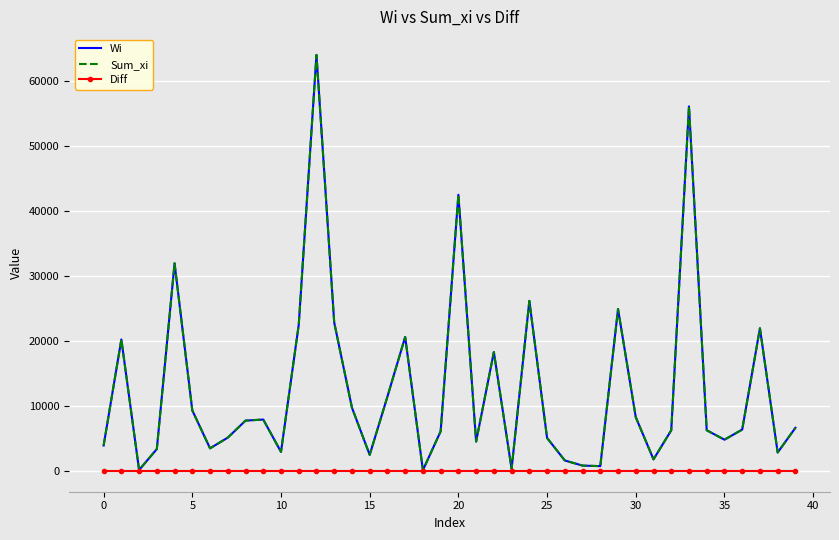

How many data points does each series have?

40